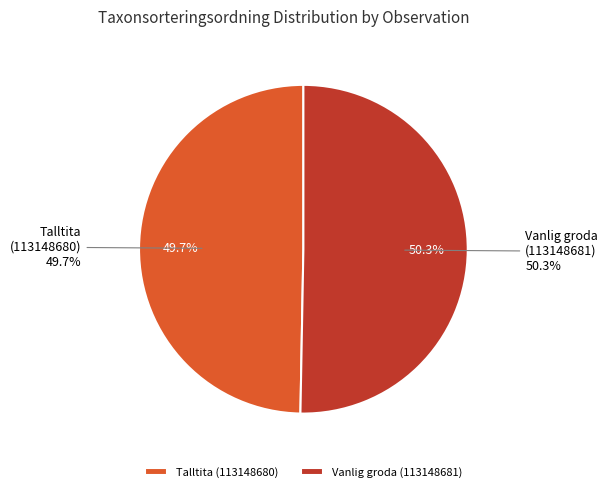

Is it true that Talltita (113148680) is 50% of the pie?

True